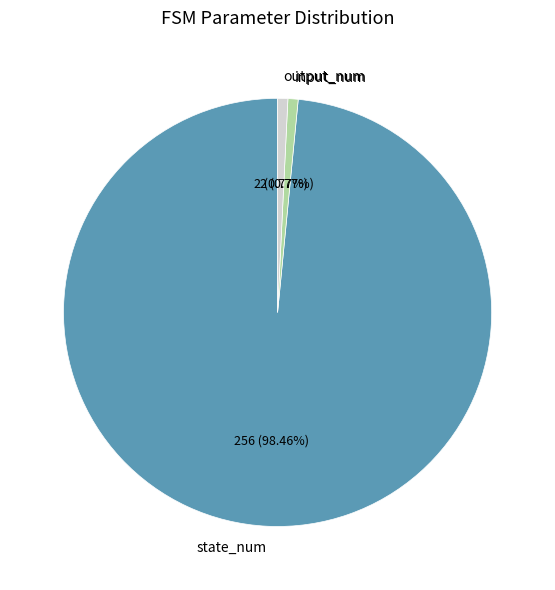

True or false: output_num accounts for 13% of the total.

False